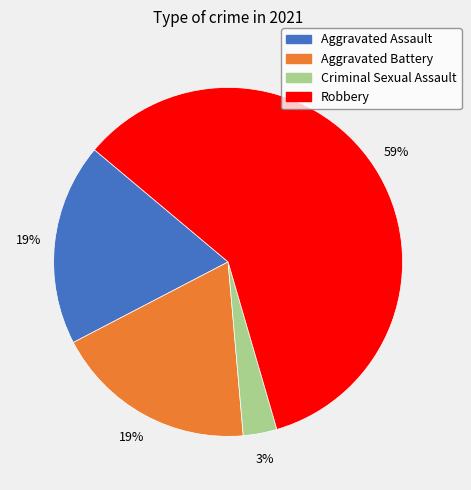

Is the sum of Robbery and Aggravated Assault greater than half?

Yes